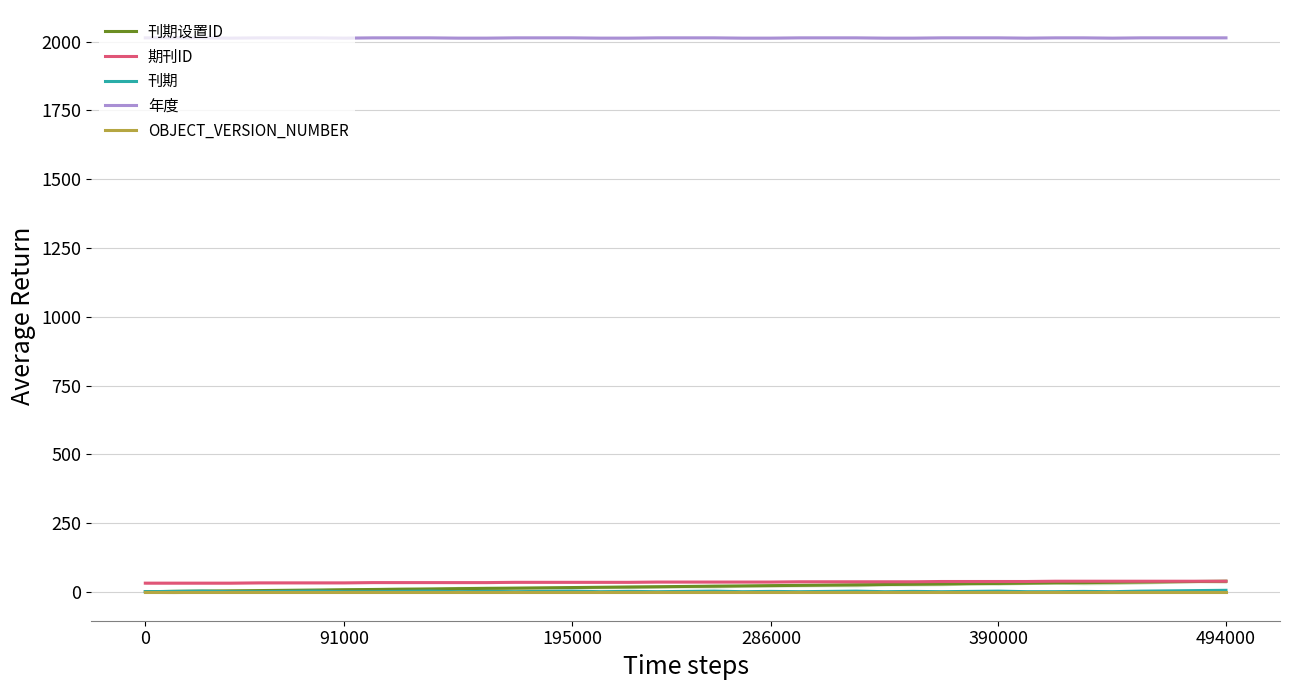

True or false: 年度 and 刊期设置ID cross at least once.

False